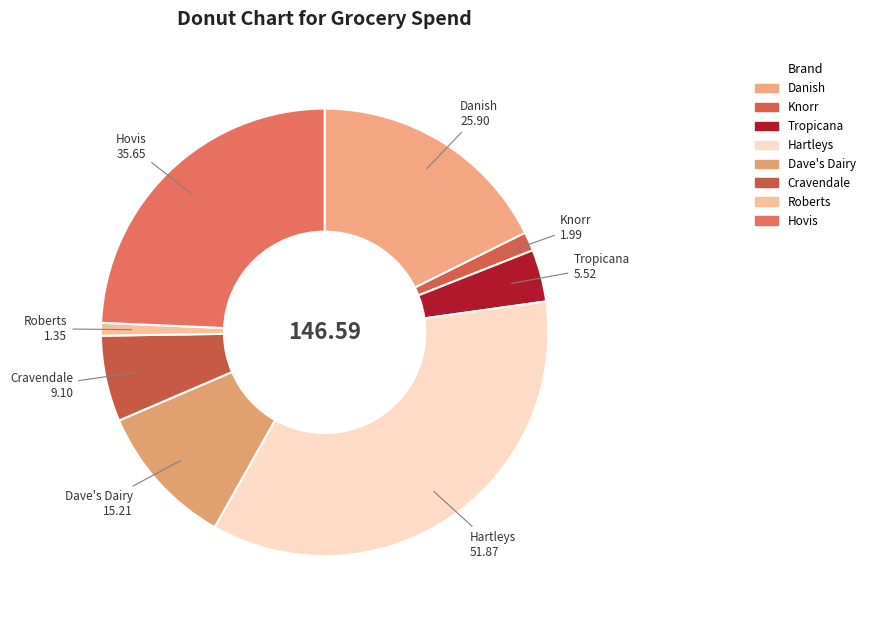

What is the largest slice in the pie chart?

Hartleys